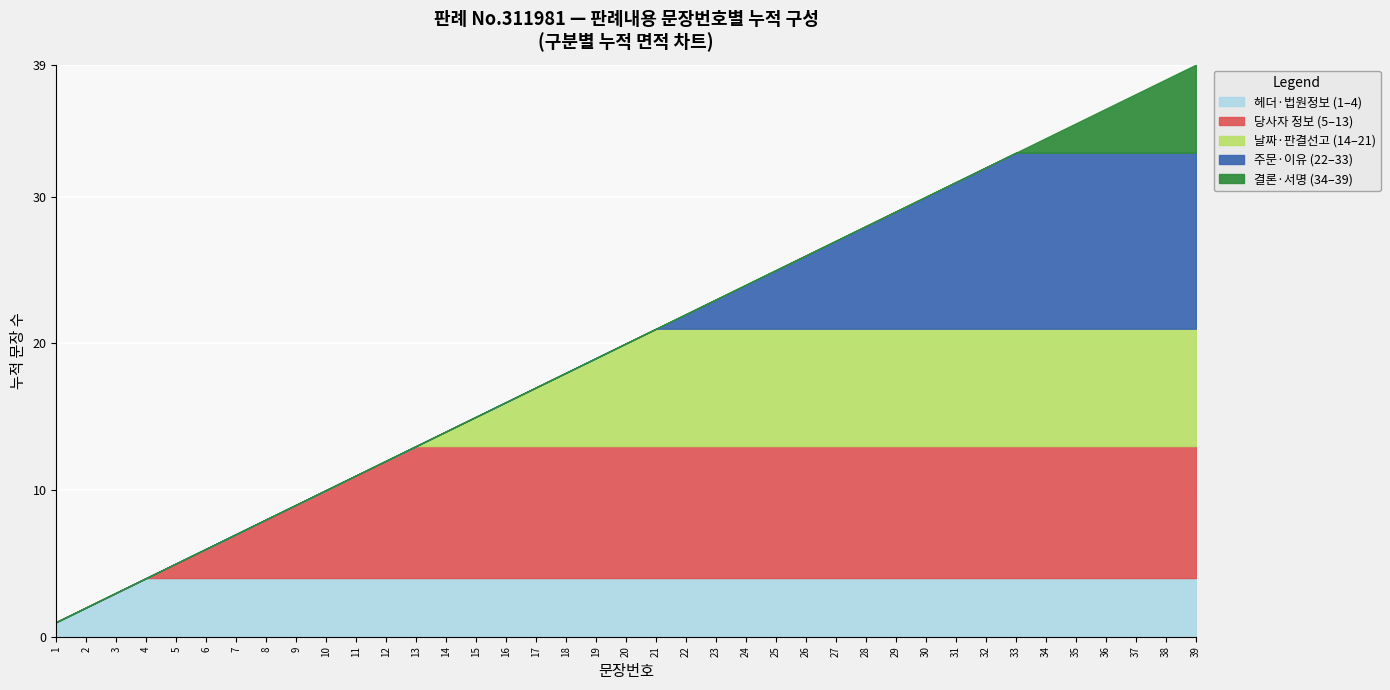

At which label does the data first exceed 20?

21